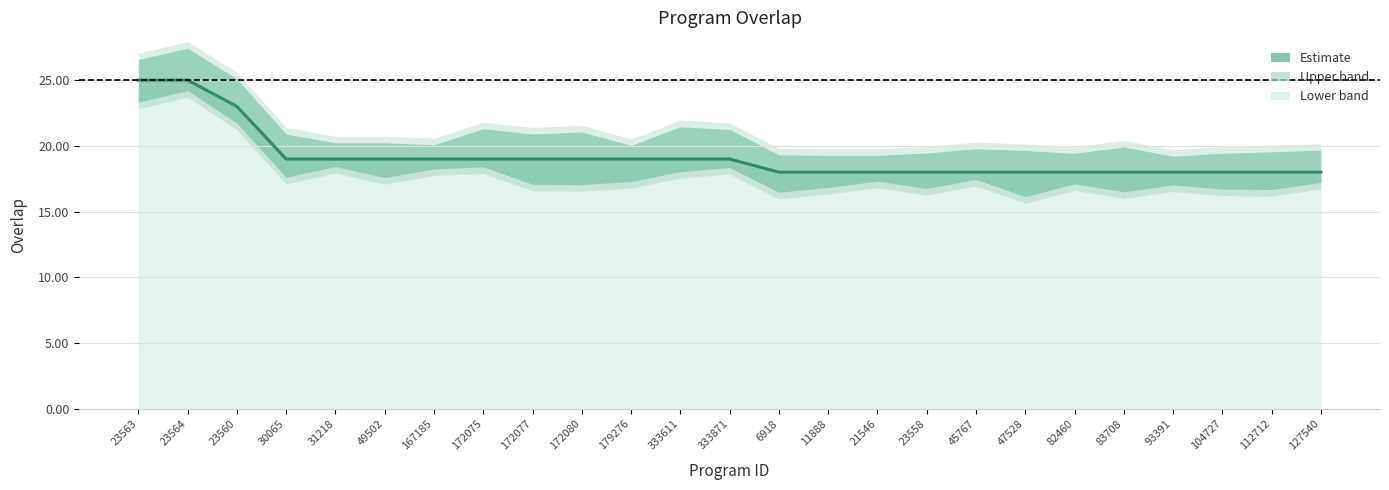

Rank the categories by value from highest to lowest.

23563, 23564, 23560, 30065, 31218, 49502, 167185, 172075, 172077, 172080, 179276, 333611, 333871, 6918, 11888, 21546, 23558, 45767, 47528, 82460, 83708, 93391, 104727, 112712, 127540